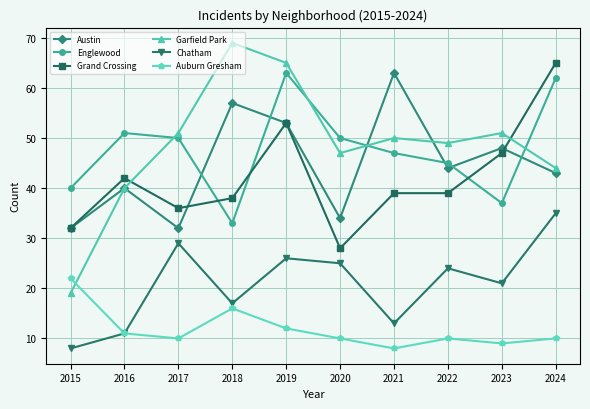

What is the total value across all series at 2019?

272